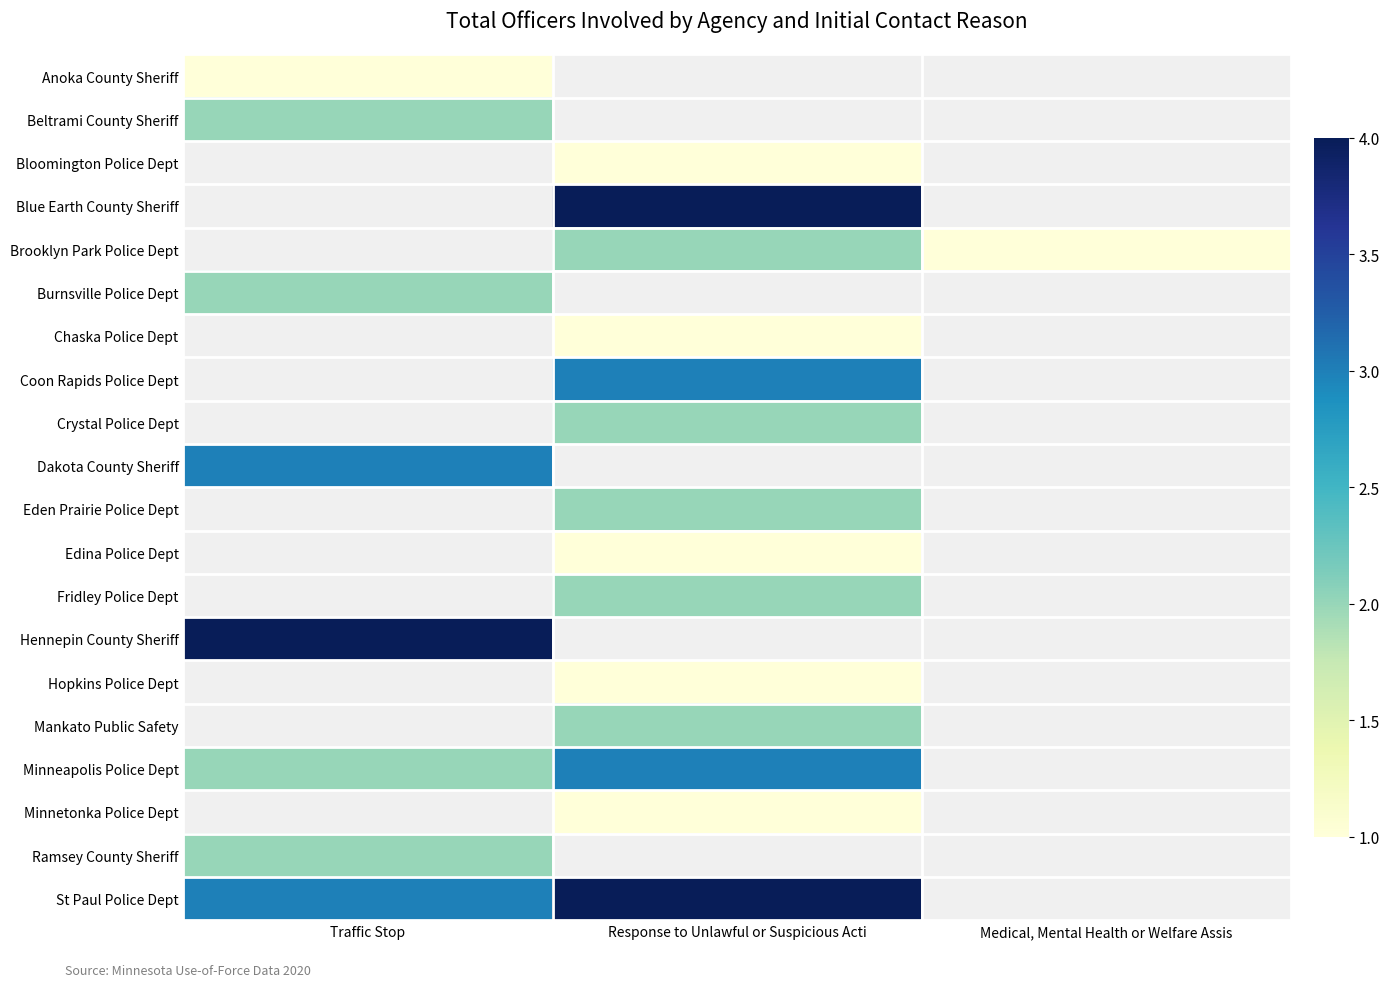

List the labels in order of Beltrami County Sheriff value, largest first.

Traffic Stop, Response to Unlawful or Suspicious Acti, Medical, Mental Health or Welfare Assis